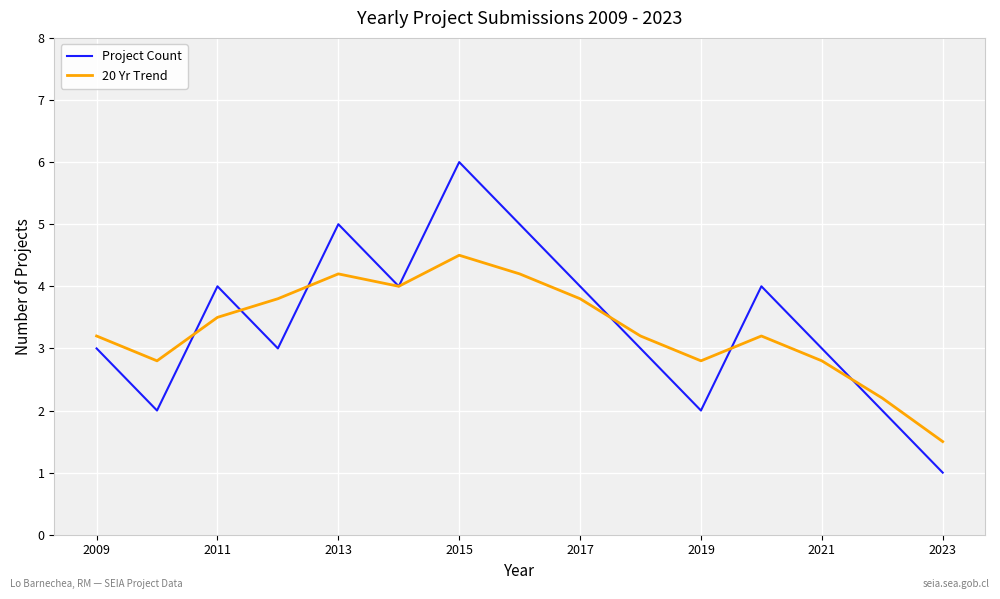

True or false: 20 Yr Trend and Project Count intersect in this chart.

True